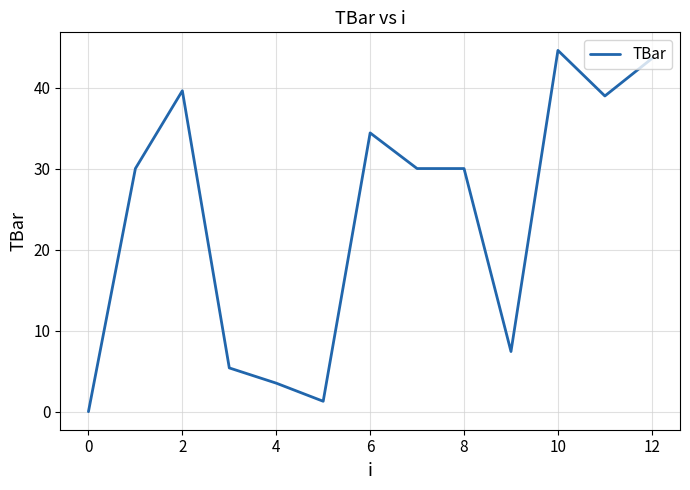

What is the difference between the maximum and minimum values?

44.6